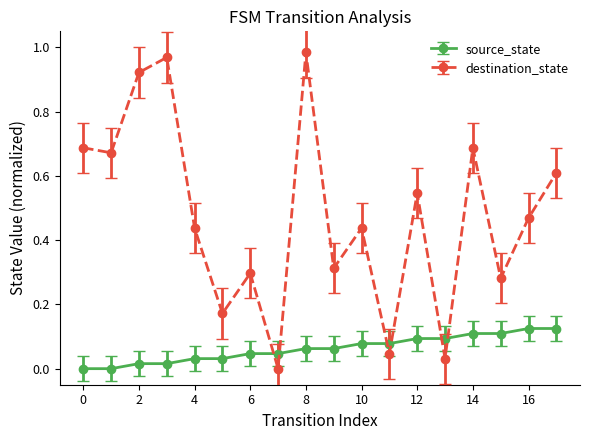

Does the chart display data point markers on the line(s)?

Yes